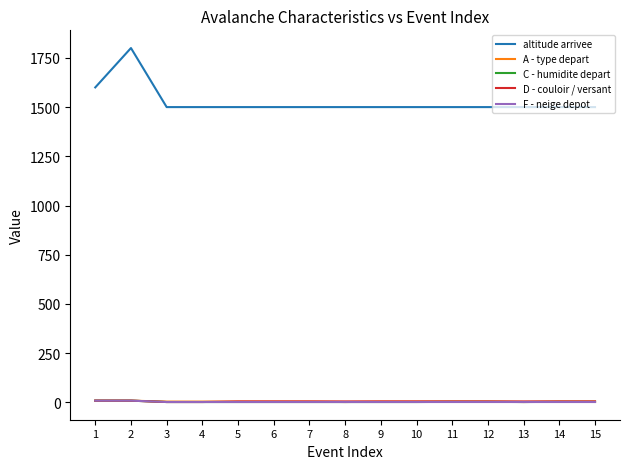

True or false: D - couloir / versant and altitude arrivee intersect in this chart.

False